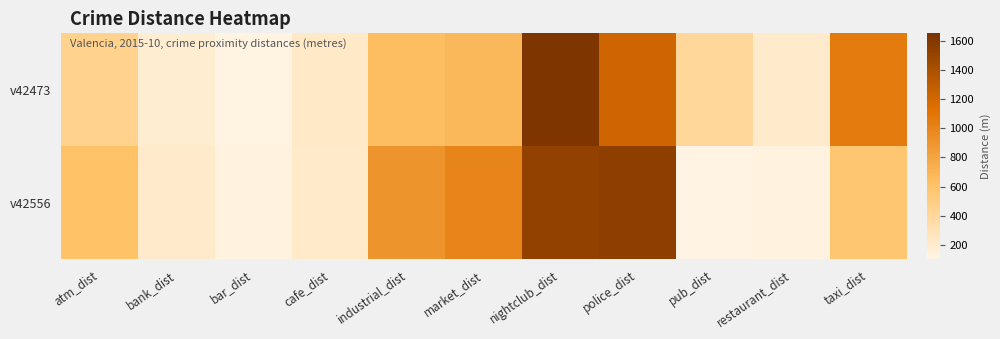

What is the minimum value shown in the chart?

106.1